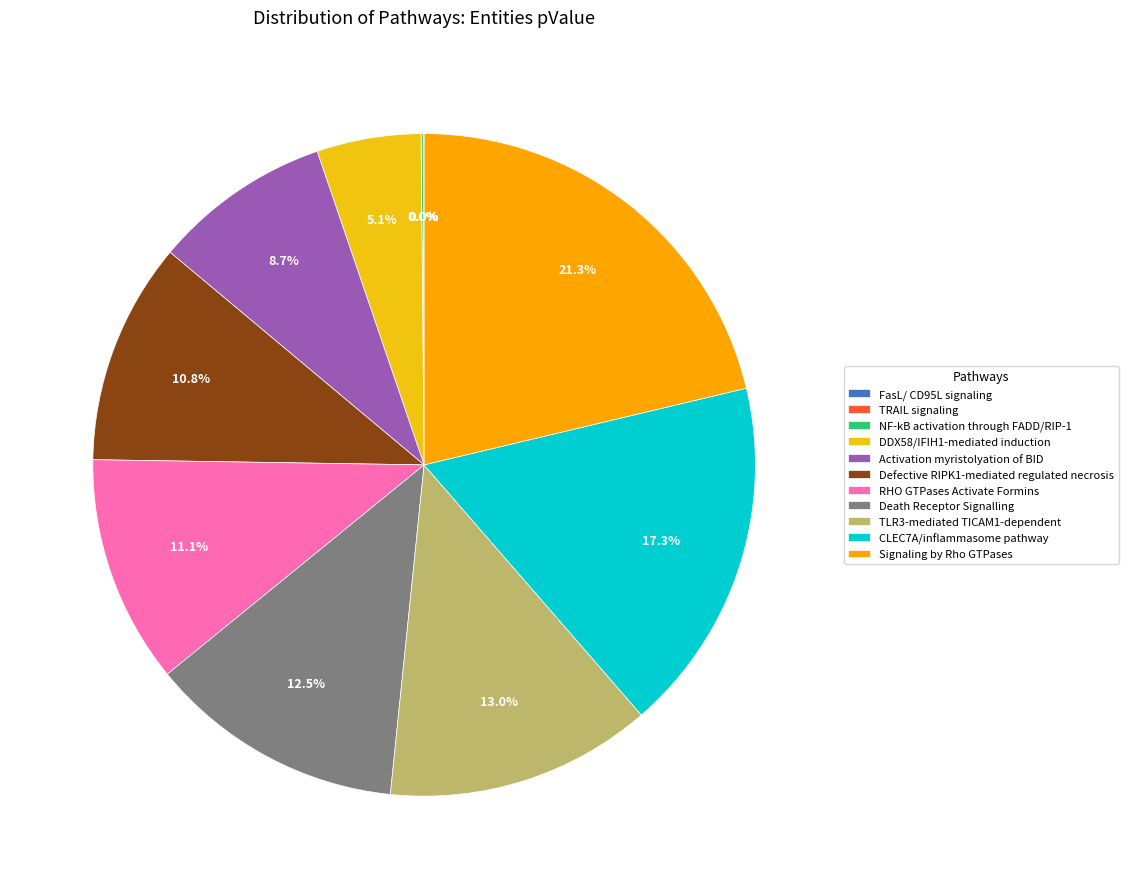

To the nearest percent, what is the average slice percentage?

9%